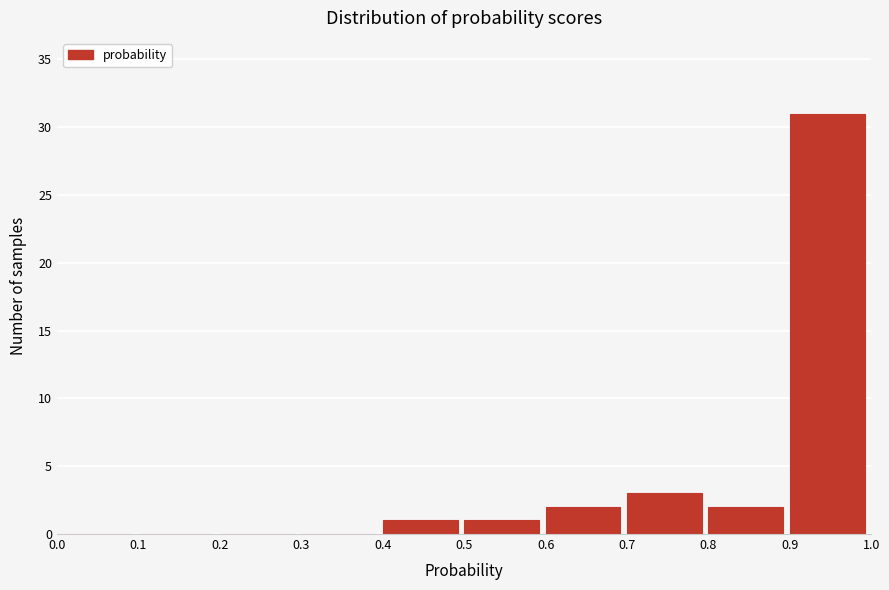

Reading left to right, list every bar in this chart as the range it spans on the x-axis followed by its height. The values are not printed on the chart, so give them approximately, as read against the axis.

0.0 to 0.1: 0
0.1 to 0.2: 0
0.2 to 0.3: 0
0.3 to 0.4: 0
0.4 to 0.5: 1
0.5 to 0.6: 1
0.6 to 0.7: 2
0.7 to 0.8: 3
0.8 to 0.9: 2
0.9 to 1.0: 31